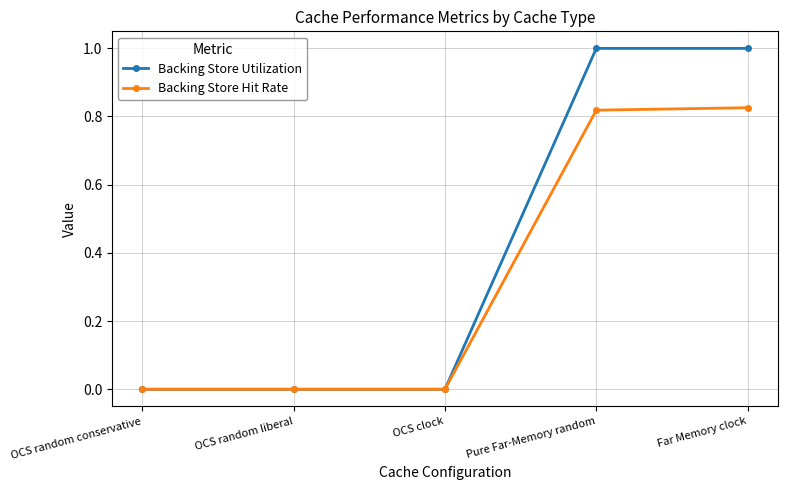

What are all the series names shown in the legend?

Backing Store Utilization, Backing Store Hit Rate